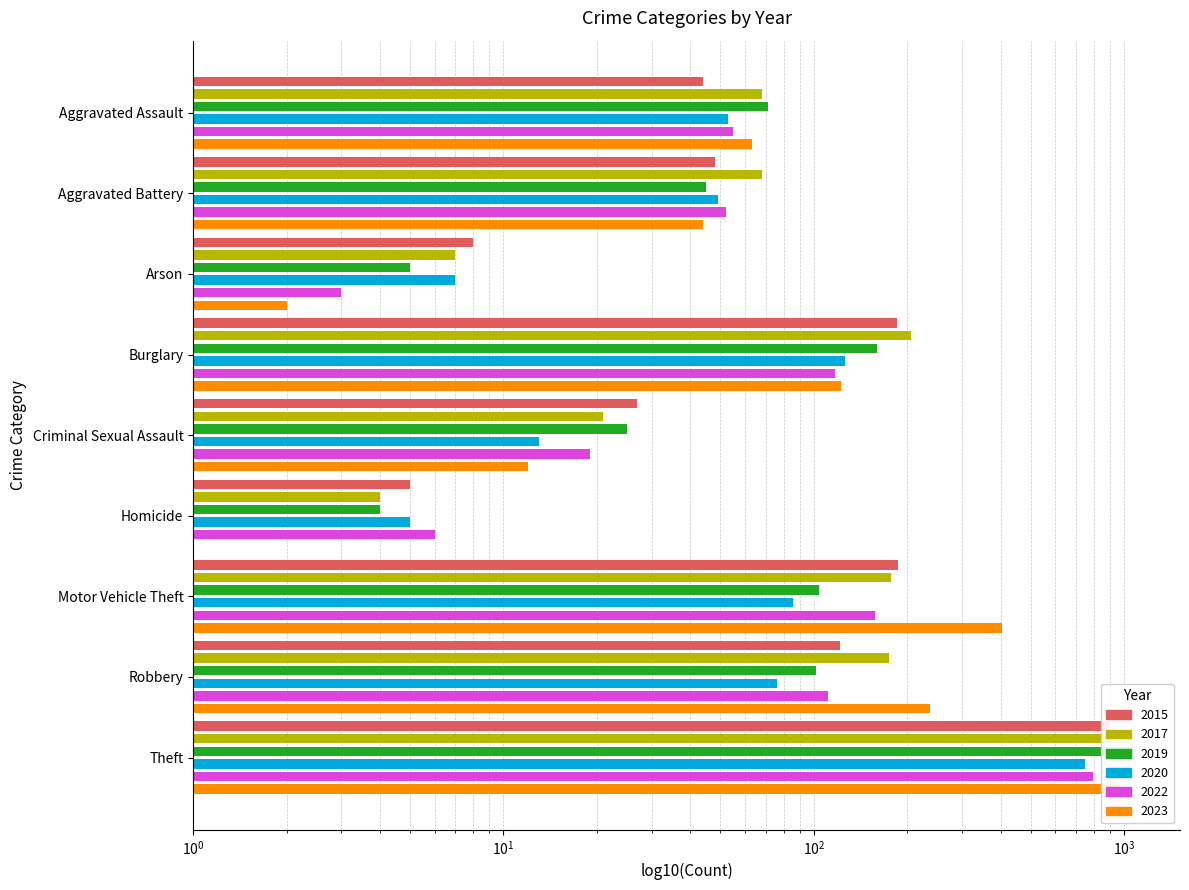

How many bars are there in each group?

6